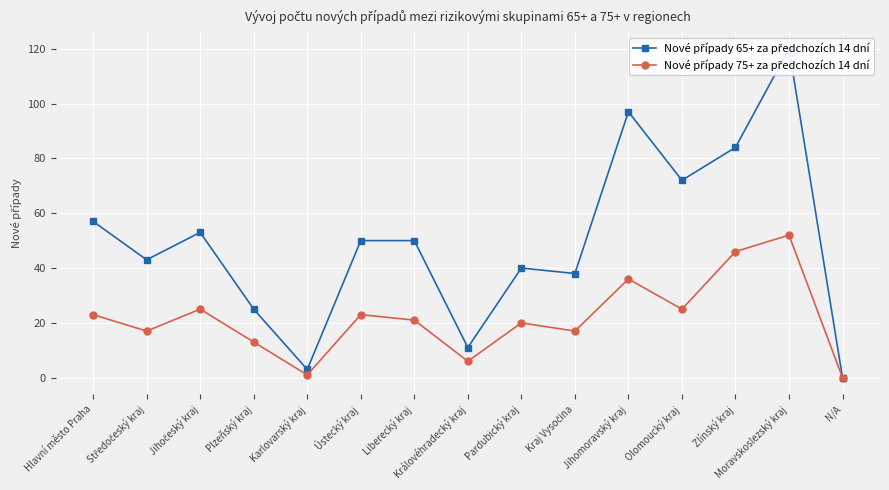

Which has a higher value, Pardubický kraj or Karlovarský kraj?

Pardubický kraj